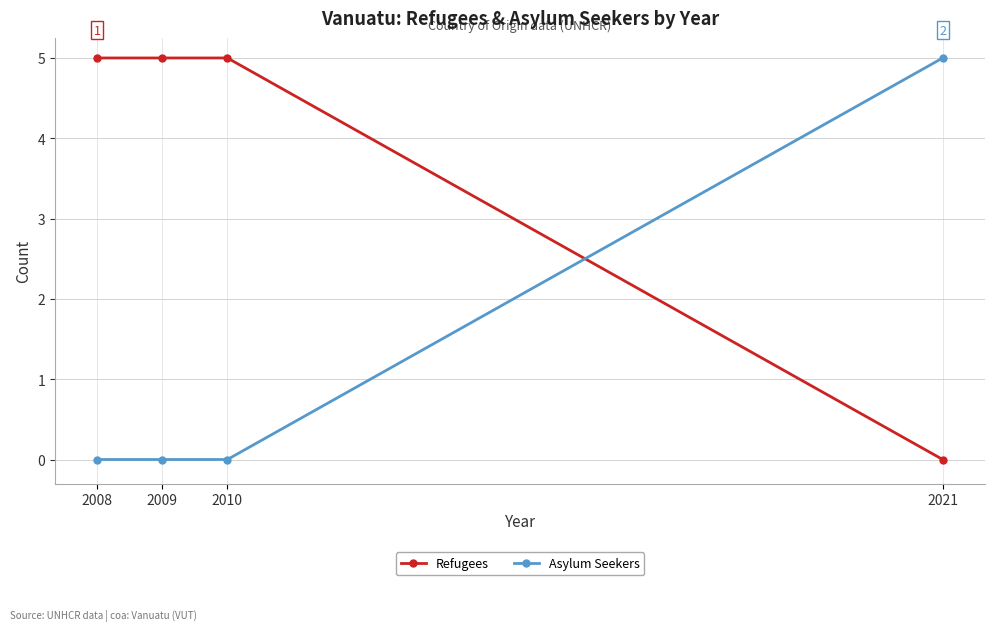

What is the approximate value of Refugees at 2010?

5